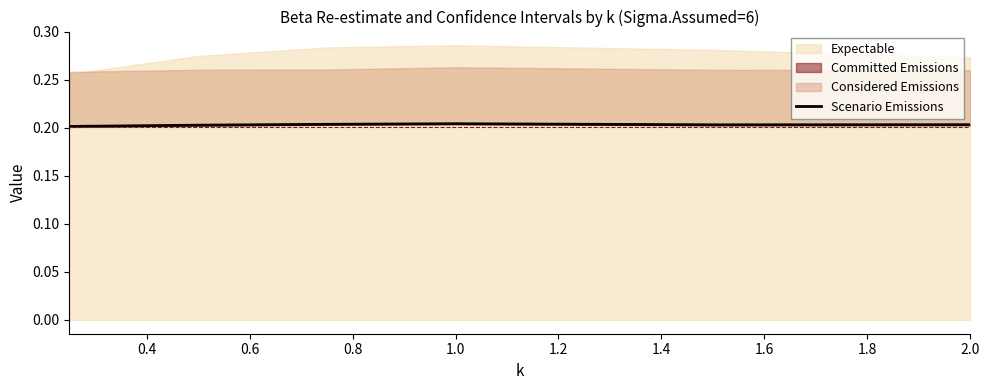

Does the chart have visible grid lines?

No